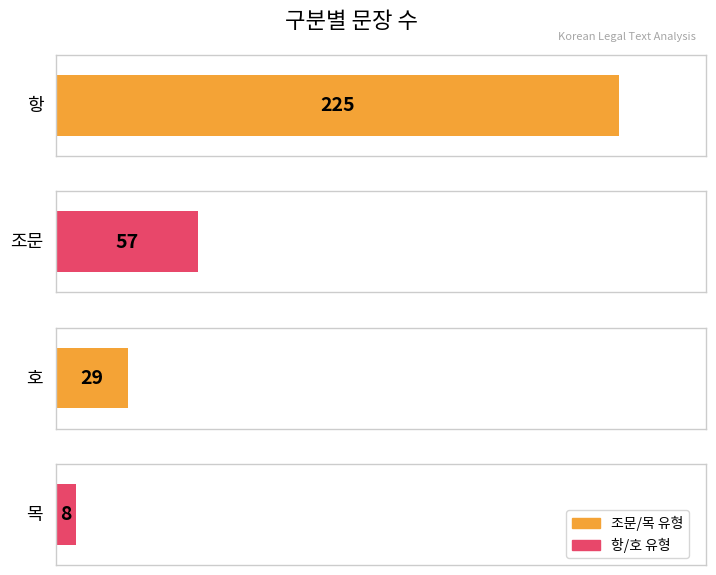

Rank the categories by value from highest to lowest.

항, 조문, 호, 목